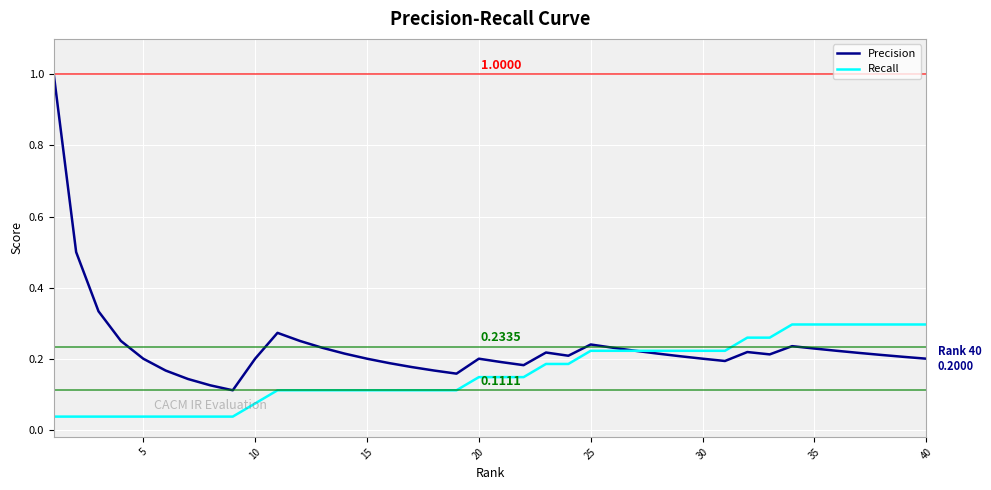

What is the highest value of the Precision series?

1.0